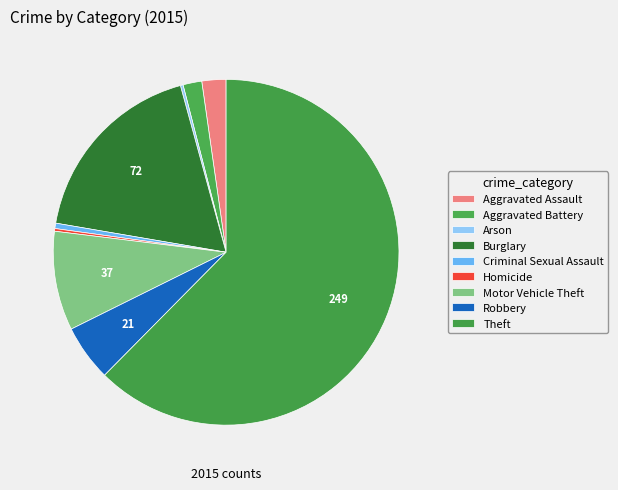

To the nearest percent, what is the average slice percentage?

11%